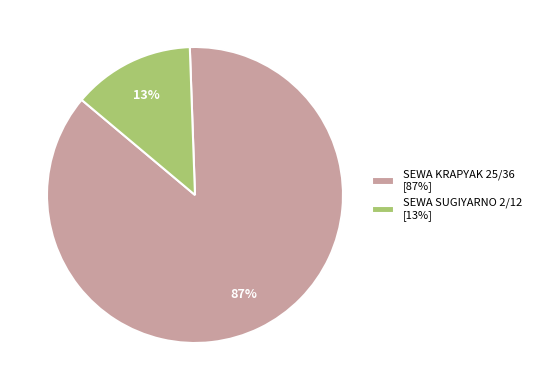

Which has a higher value, SEWA SUGIYARNO 2/12 [13%] or SEWA KRAPYAK 25/36 [87%]?

SEWA KRAPYAK 25/36 [87%]